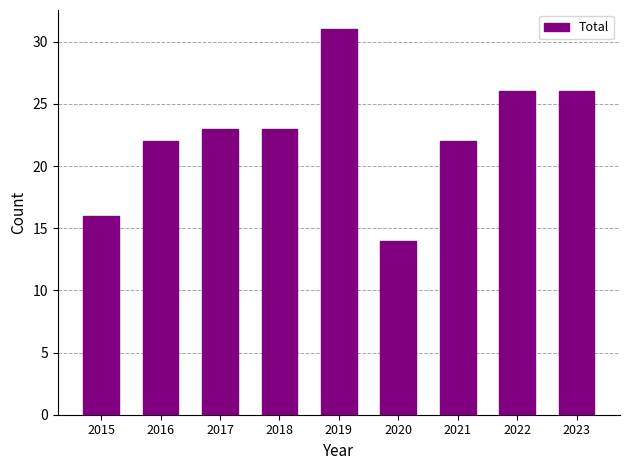

What is the change in value from 2017 to 2023?

+3